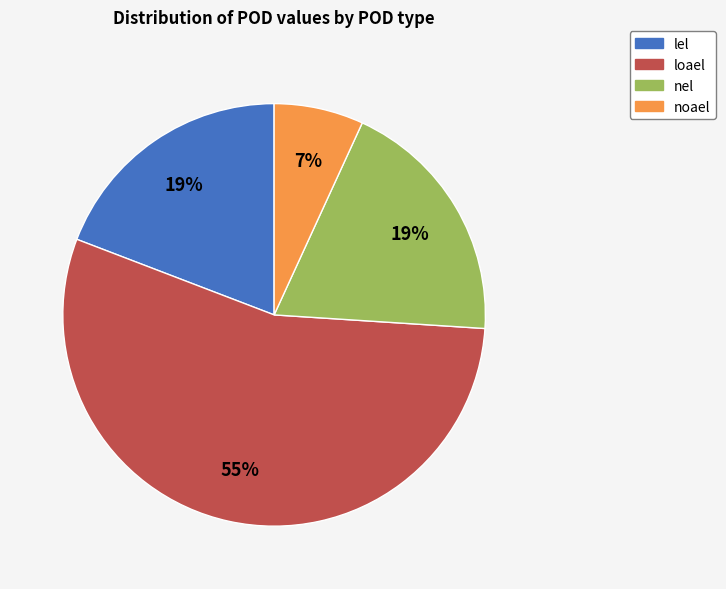

Is the sum of noael and nel greater than half?

No